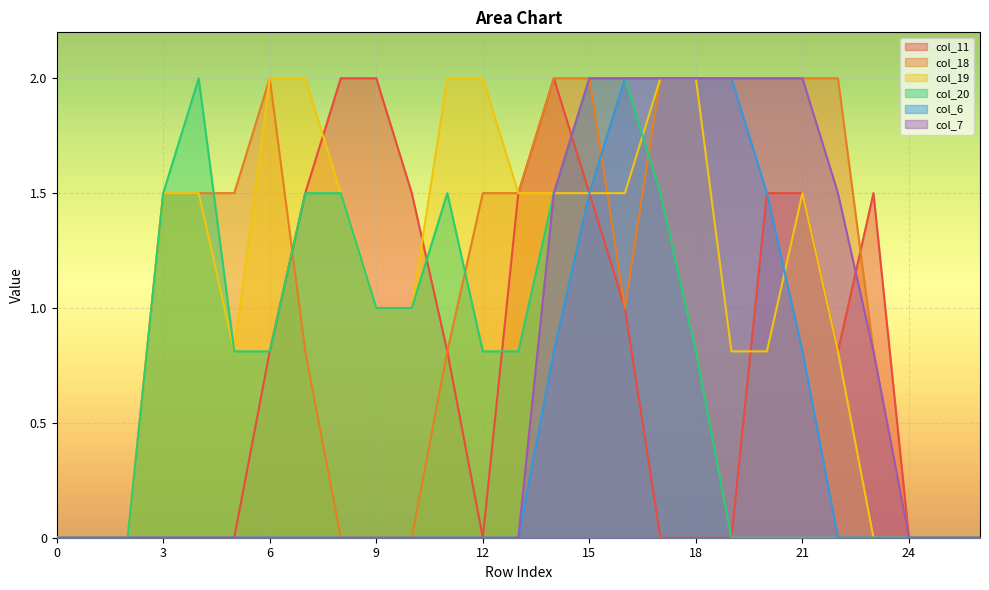

How many lines are shown in the chart?

6